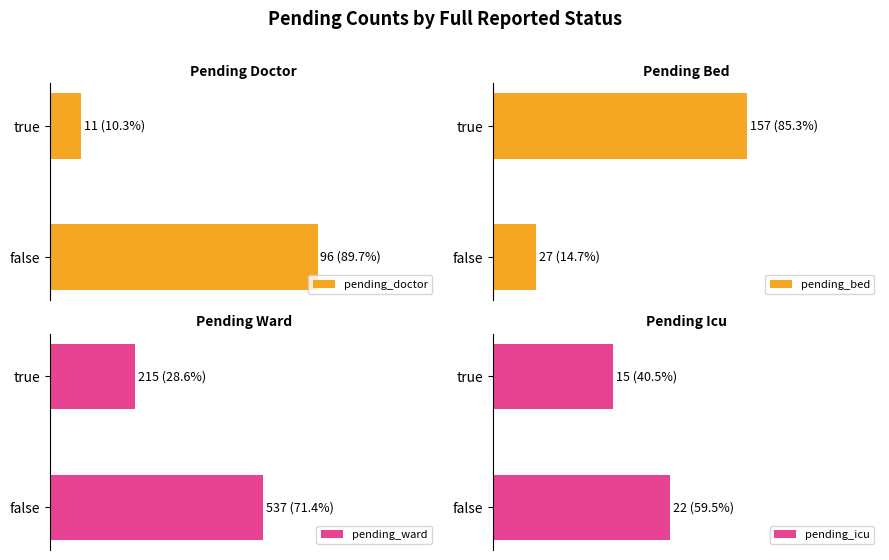

How many bars are there in each group?

4